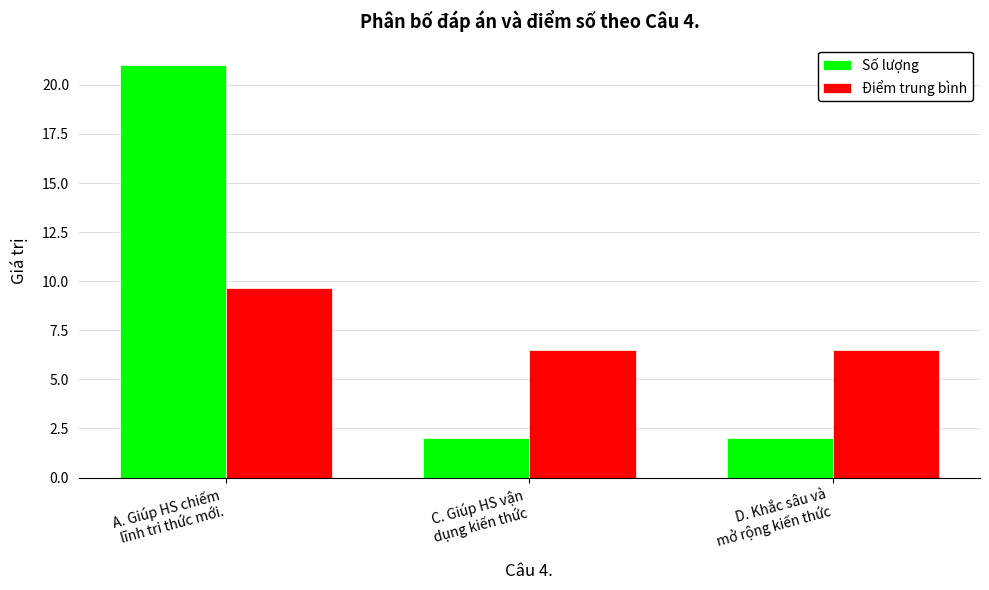

The Điểm trung bình series shows 9.7 at A. Giúp HS chiếm
lĩnh tri thức mới.. True or false?

True